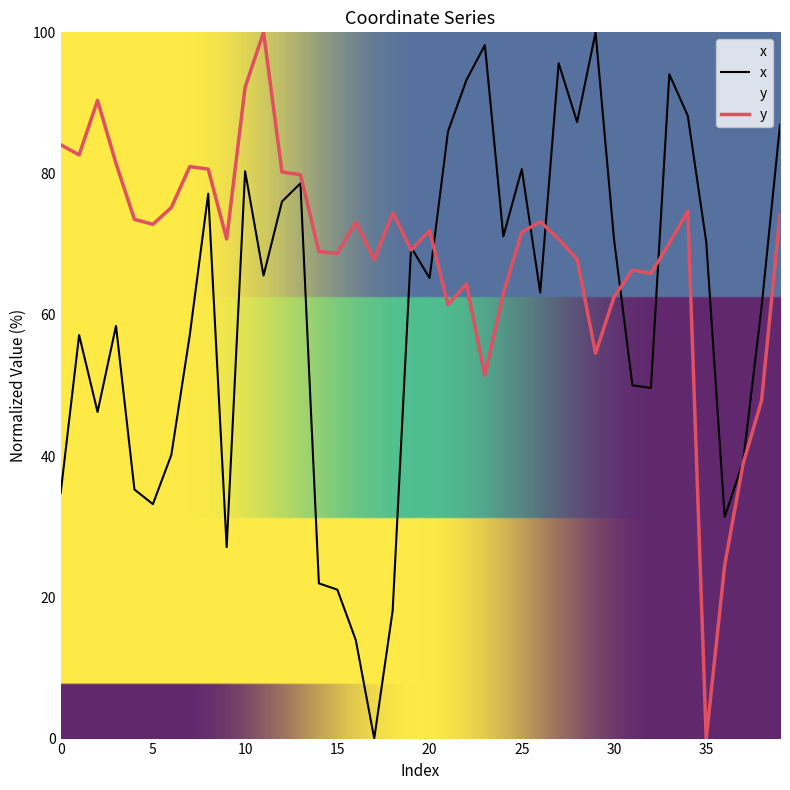

Read the x value at 36.

31.4